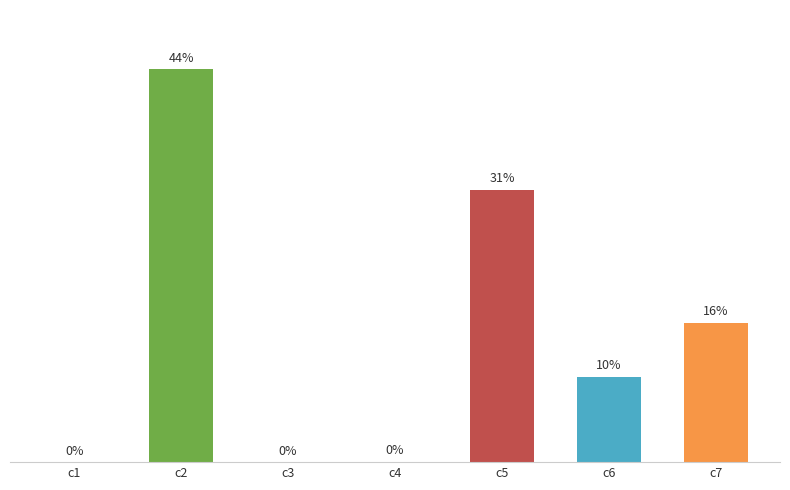

Rank the categories by value from lowest to highest.

c3, c1, c4, c6, c7, c5, c2